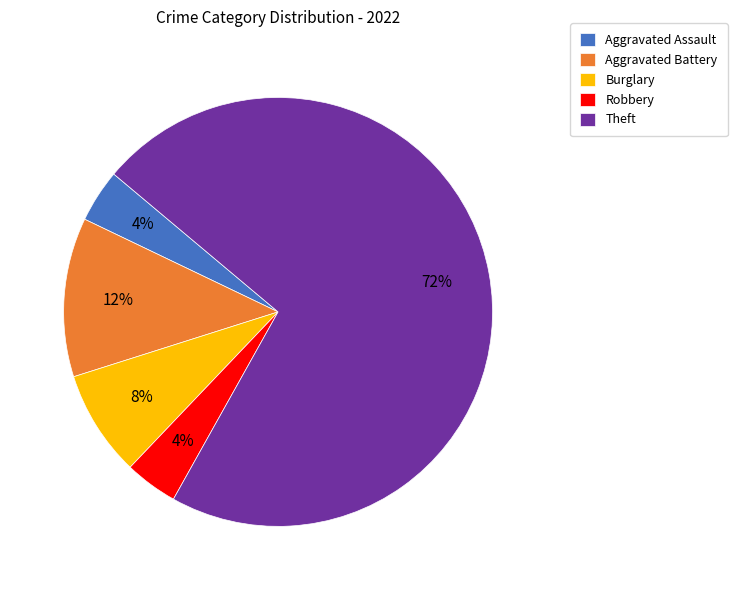

Does any single category account for the majority?

Yes